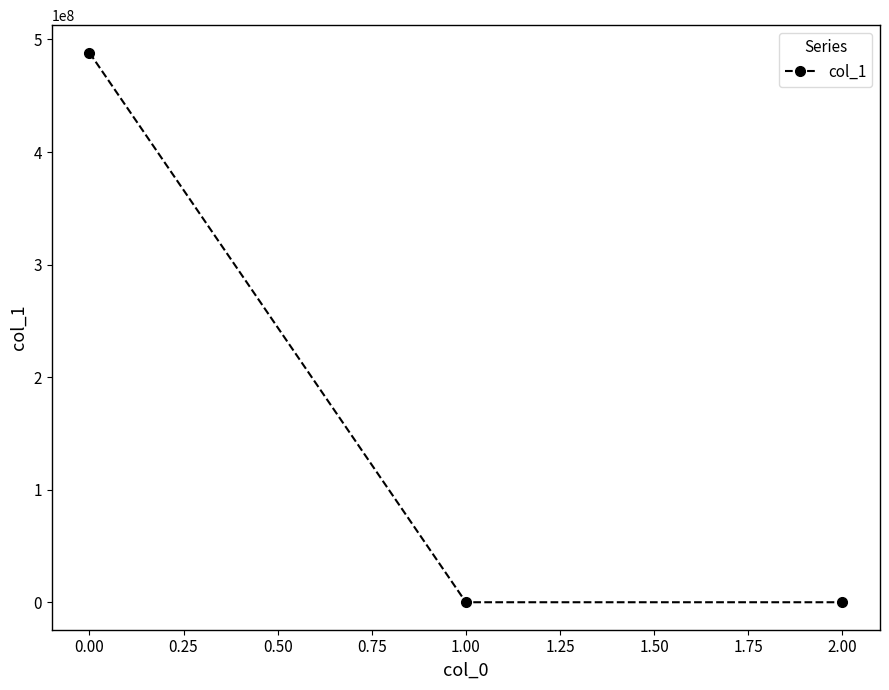

How many values exceed 0?

2